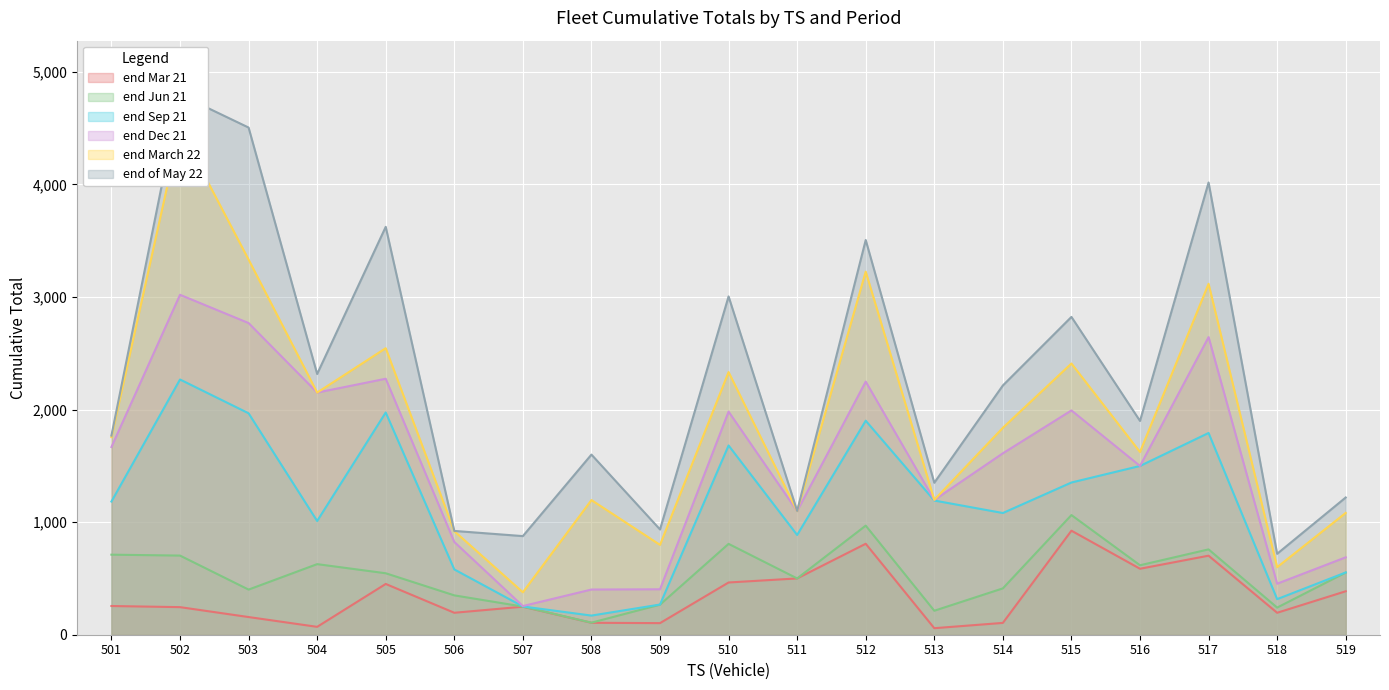

Reading left to right, transcribe all the data shown in this chart.

end Mar 21: 255.0	245.0	157.0	70.0	451.0	195.0	249.0	106.0	103.0	464.0	500.0	808.0	58.0	105.0	924.0	586.0	702.0	195.0	386.0
end Jun 21: 711.0	703.0	400.9	627.0	545.9	349.6	250.0	107.0	267.0	807.0	500.0	969.0	213.0	411.7	1062.8	617.0	758.0	241.0	552.0
end Sep 21: 1183.0	2267.0	1967.0	1010.0	1974.0	580.0	251.0	170.0	268.0	1681.0	886.0	1901.0	1192.0	1081.0	1352.0	1499.0	1792.0	316.0	553.0
end Dec 21: 1667.3	3019.5	2768.4	2150.8	2273.7	824.0	254.6	401.4	403.6	1981.9	1098.2	2248.3	1196.9	1611.5	1992.3	1499.0	2643.6	453.3	687.6
end March 22: 1755.0	4493.0	3332.0	2150.8	2545.0	920.0	377.0	1196.0	798.0	2333.0	1098.2	3225.0	1198.0	1838.0	2409.0	1623.0	3117.0	600.0	1082.0
end of May 22: 1769.0	4797.0	4505.0	2316.0	3623.0	922.0	876.0	1600.0	935.0	3005.0	1099.0	3506.0	1350.0	2214.0	2823.0	1899.0	4017.0	719.0	1219.0